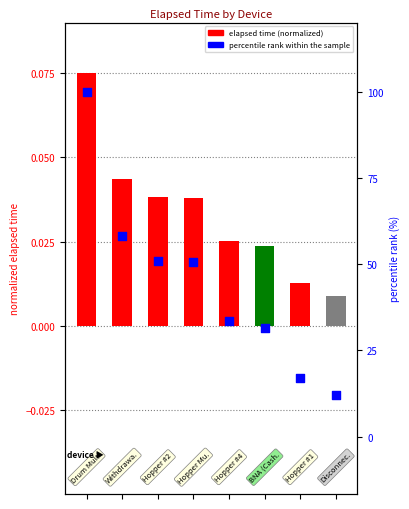

Which series reaches the minimum Y coordinate?

elapsed time (normalized)